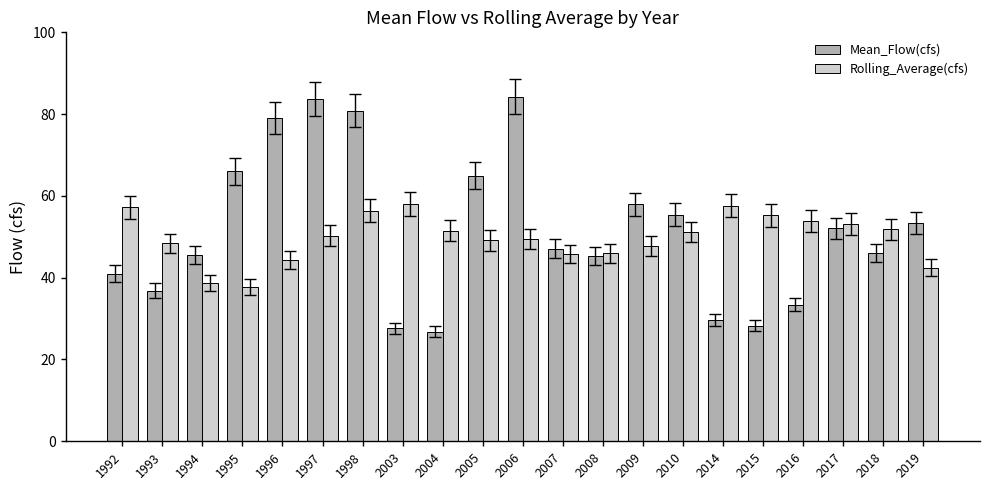

At 2014, list the series in order from smallest to largest.

Mean_Flow(cfs), Rolling_Average(cfs)